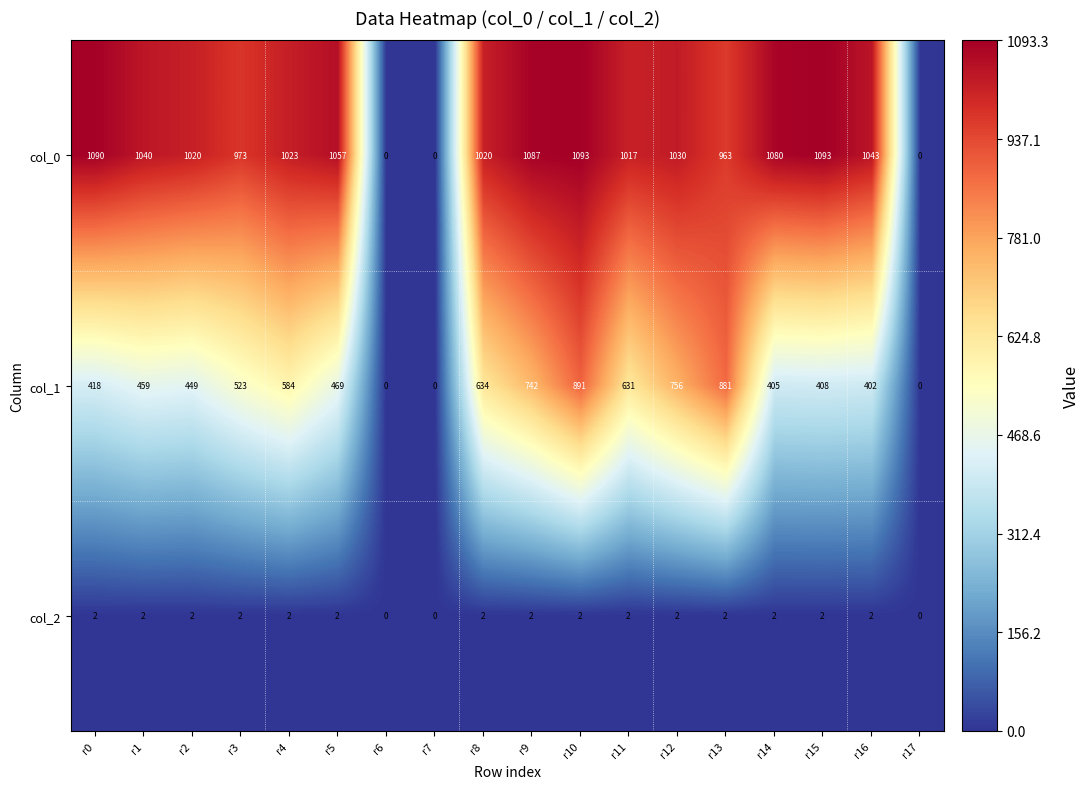

True or false: col_1 has a value of 756 at r12.

True